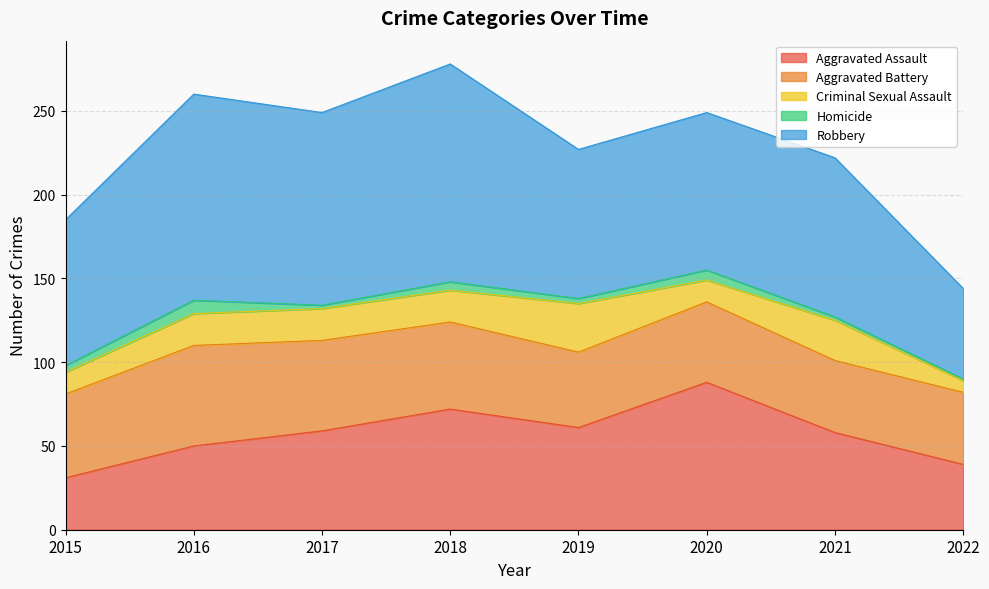

At how many categories does at least one series exceed 119?

2